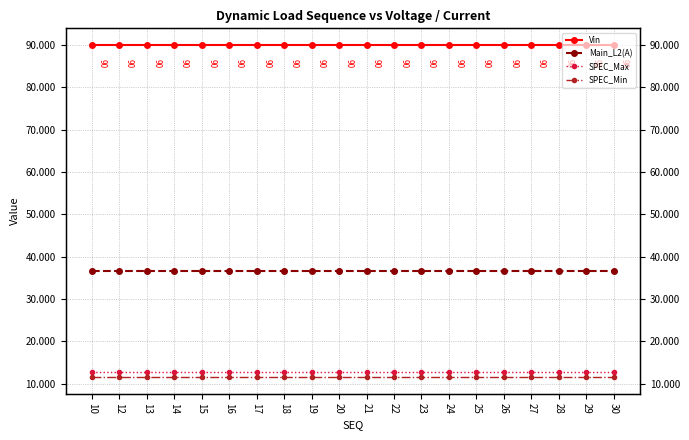

Which category has the lowest value in the SPEC_Max series?

10